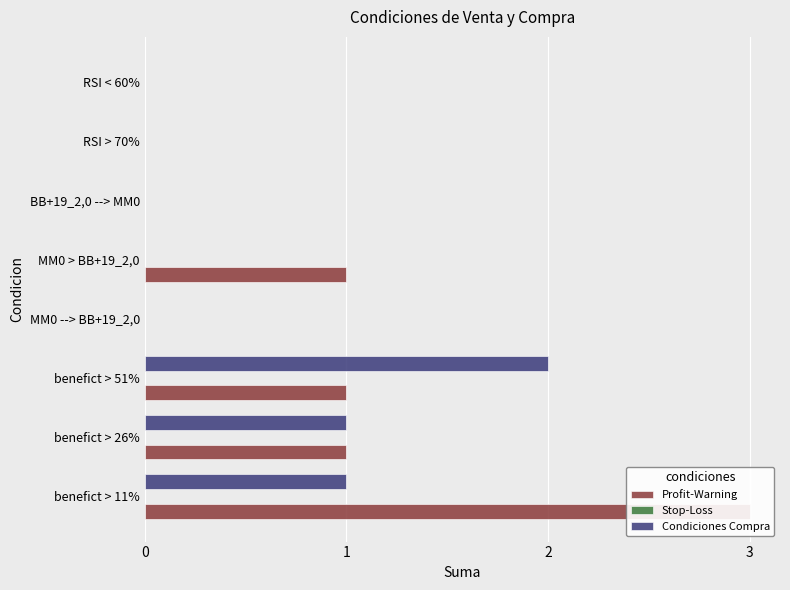

Are the bars grouped side by side (vs. stacked)?

Yes